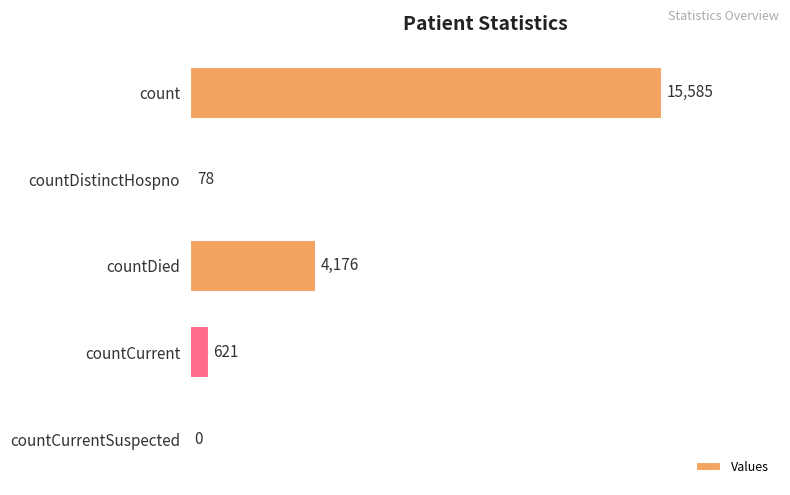

What is the average value?

4092